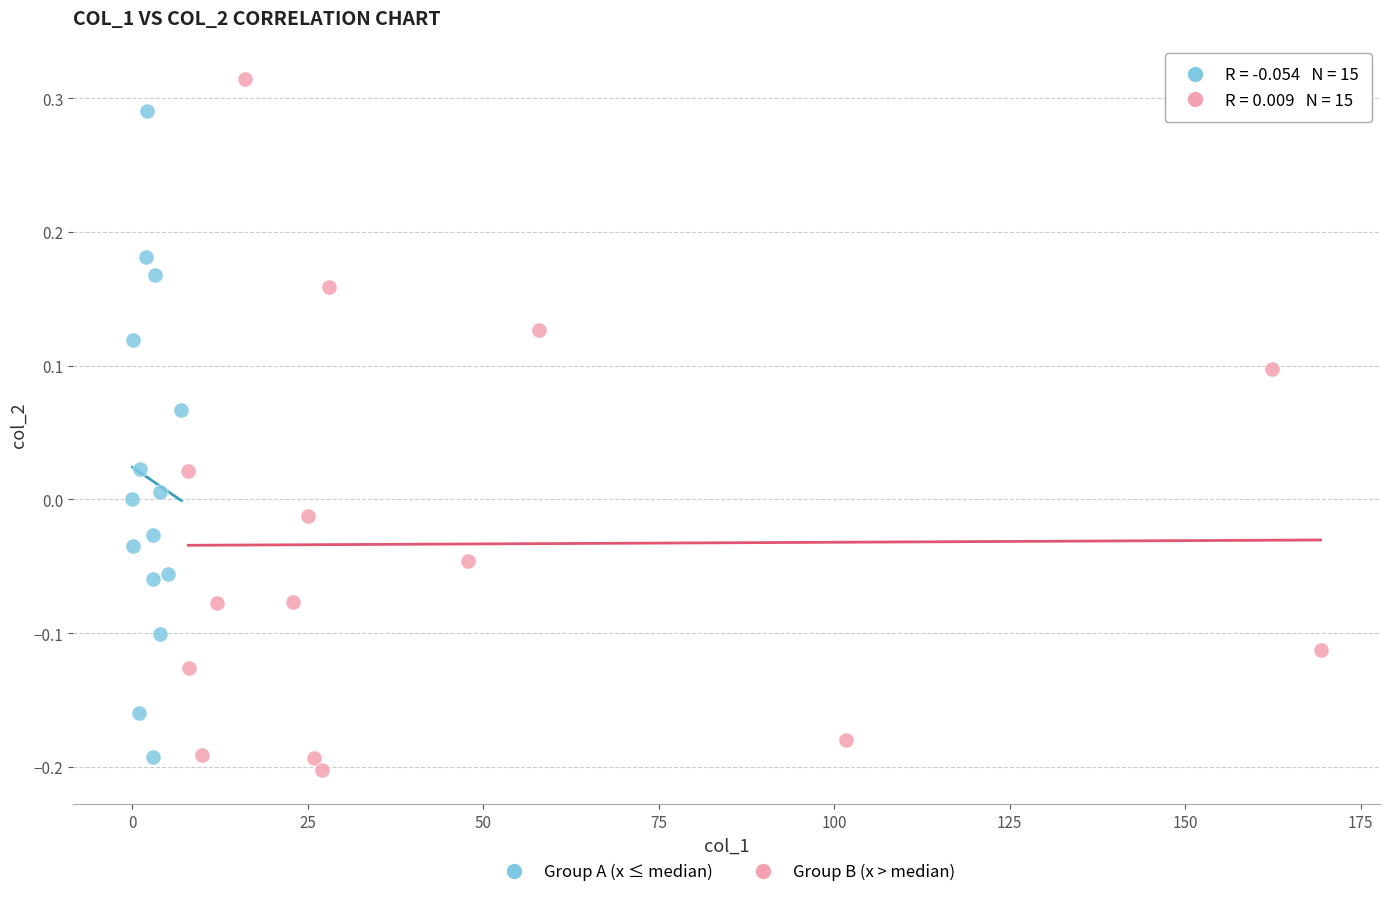

Which series reaches the maximum Y coordinate?

Group B (x > median)